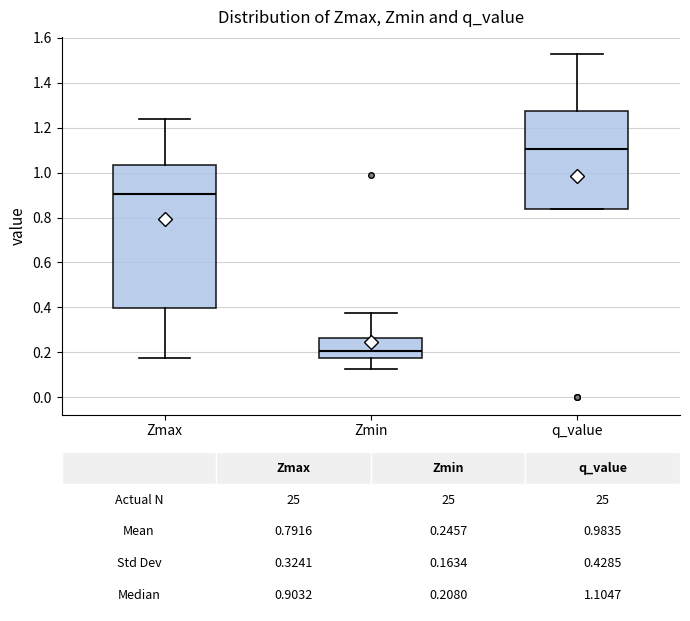

Which box's median line is the highest?

q_value